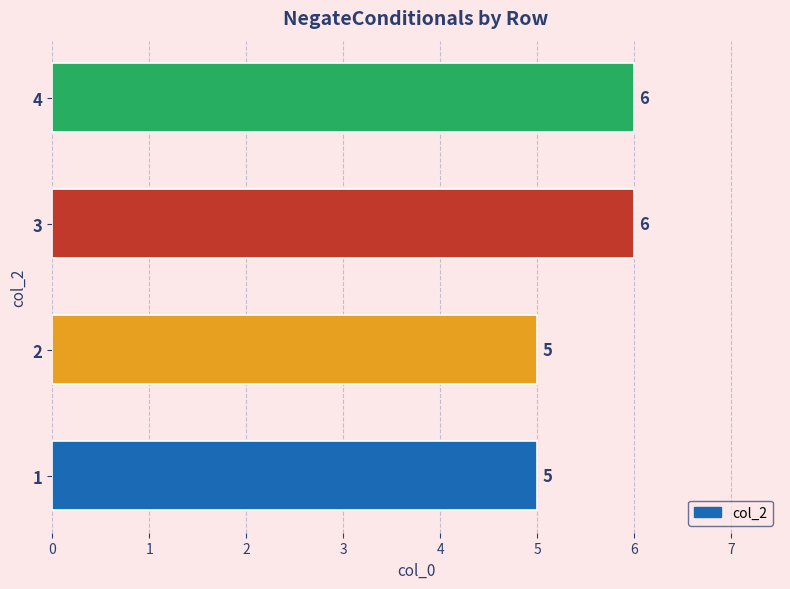

True or false: the data shows 6 at 3.

True